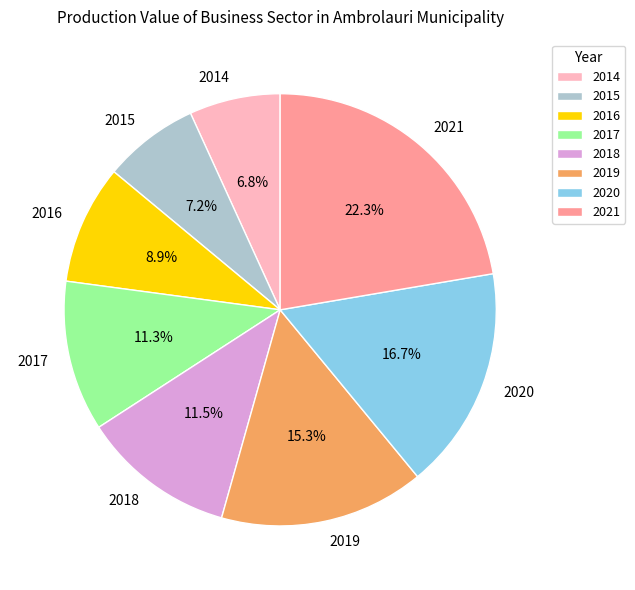

Is 2018 the majority of the pie?

No